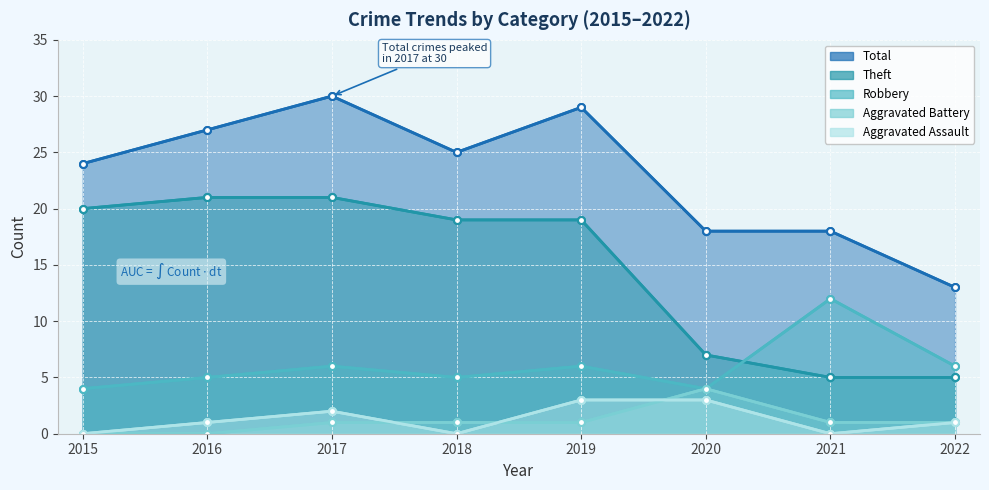

The value of Robbery at 2022 is 6. True or false?

True